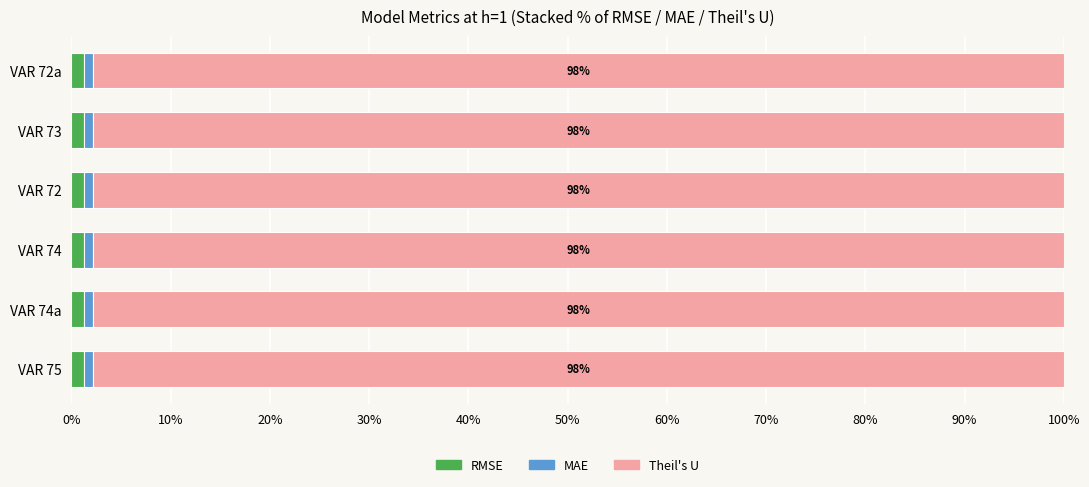

Count the number of data series in this chart.

3